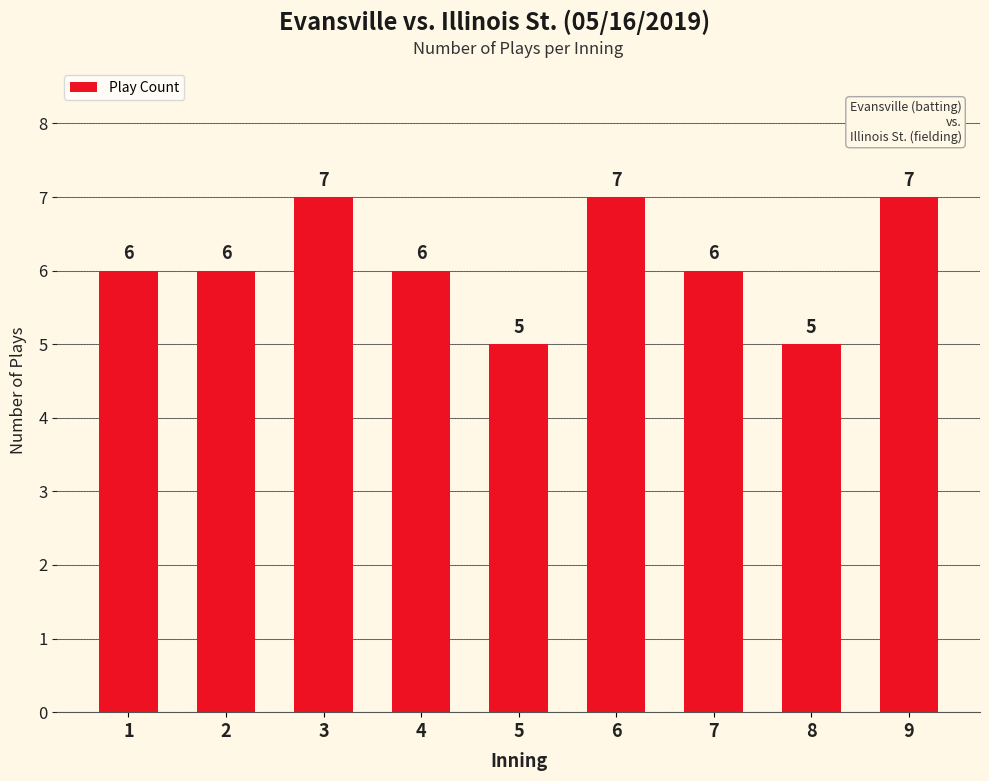

What is the minimum value shown in the chart?

5